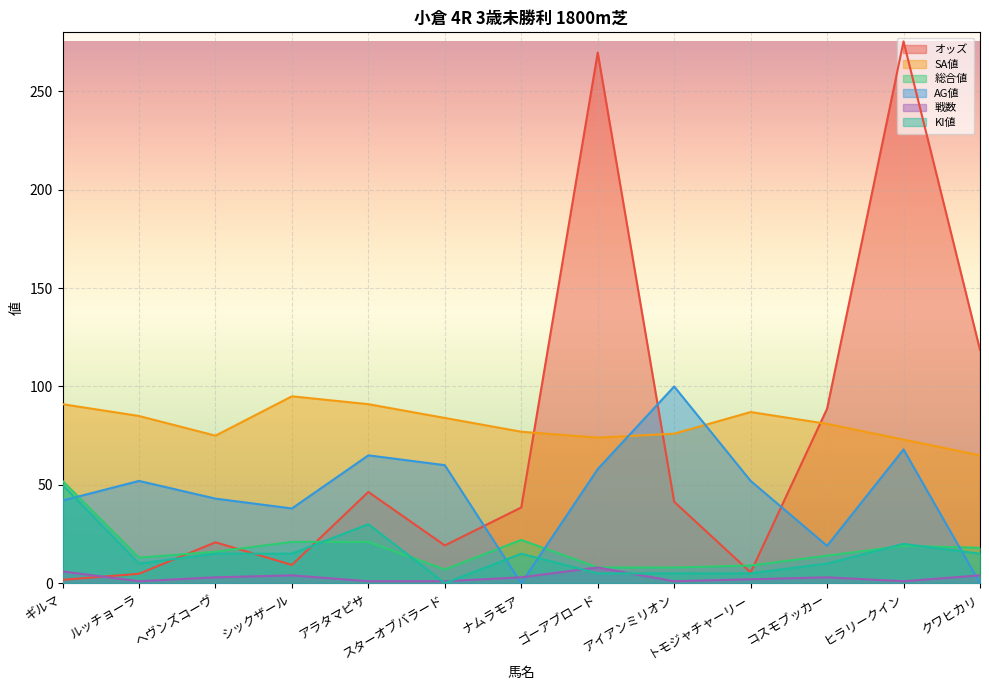

True or false: SA値 and 総合値 intersect in this chart.

False